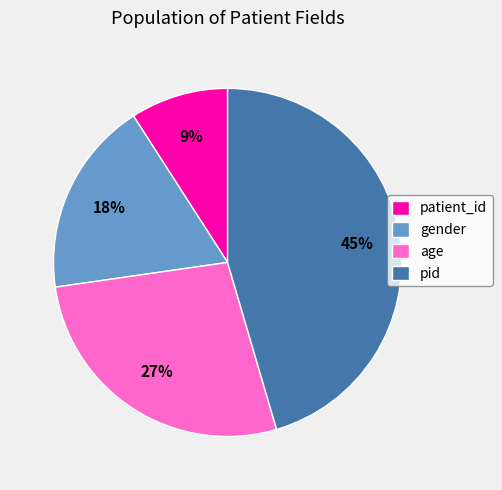

Which has a higher value, pid or gender?

pid